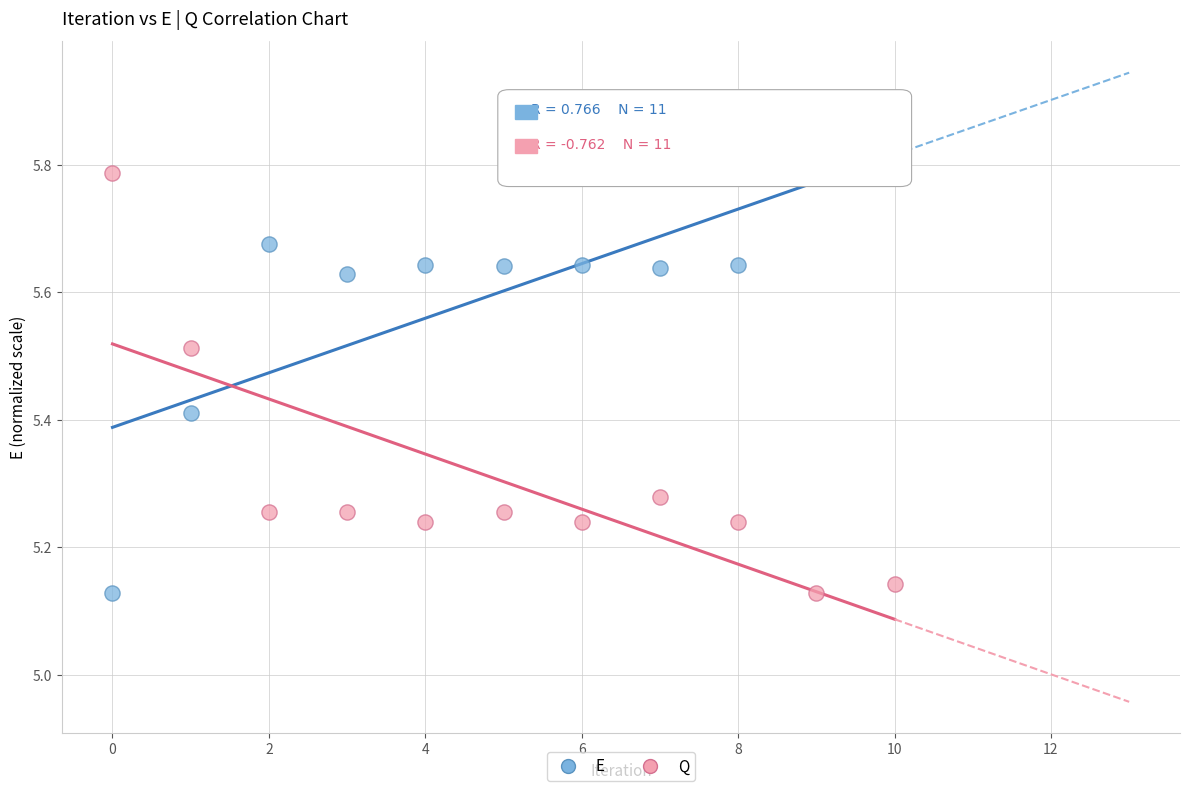

Across all data points, what is the range of Y values (max minus min)?

0.7